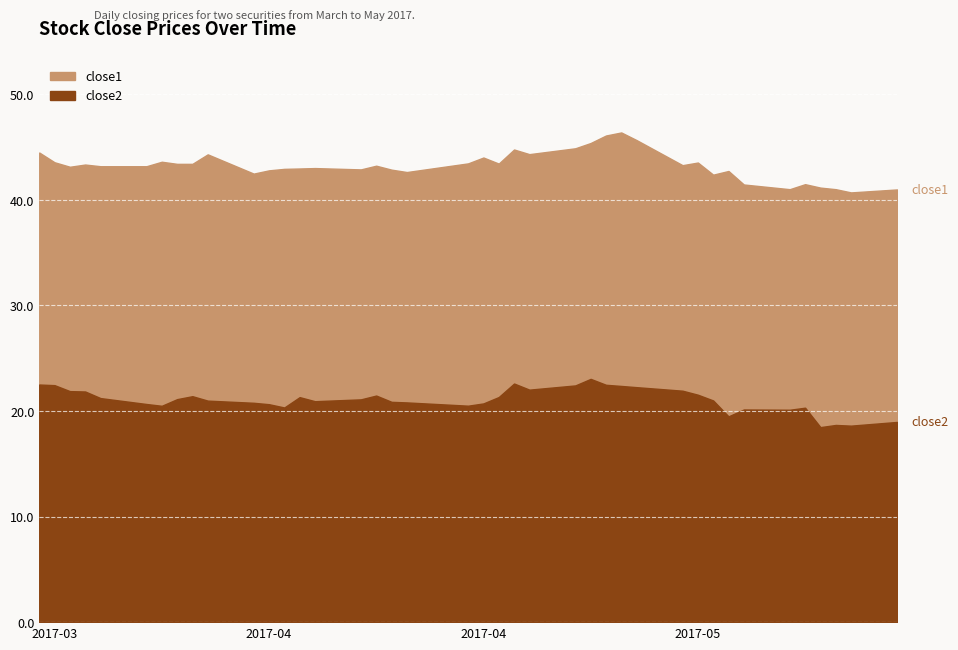

True or false: close1 has a value of 63.6 at 2017-03-21.

False